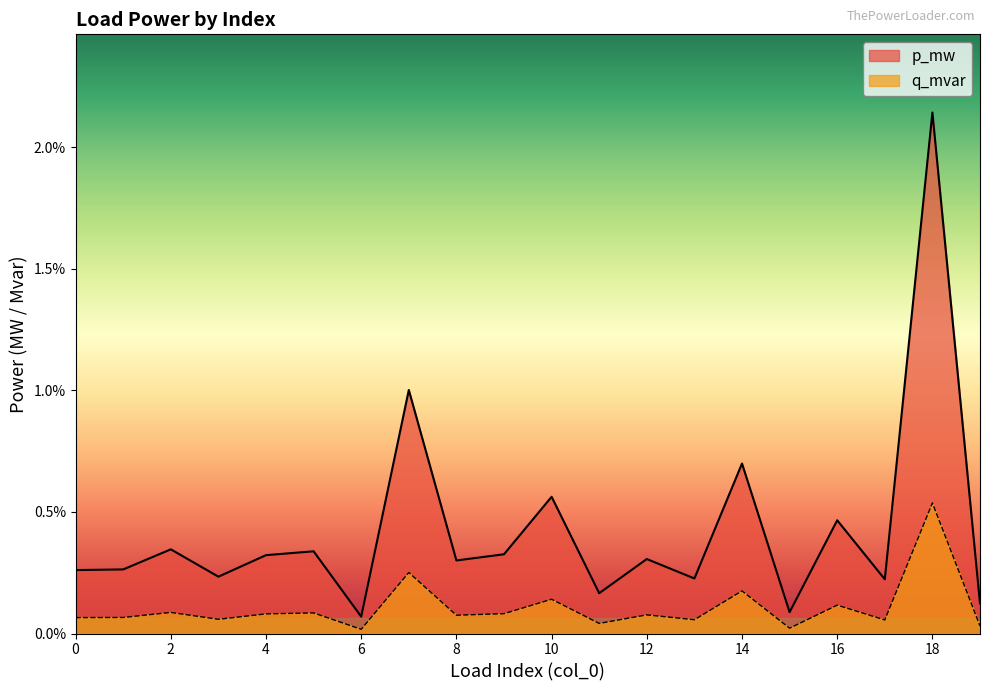

At which label is p_mw closest to 0?

6